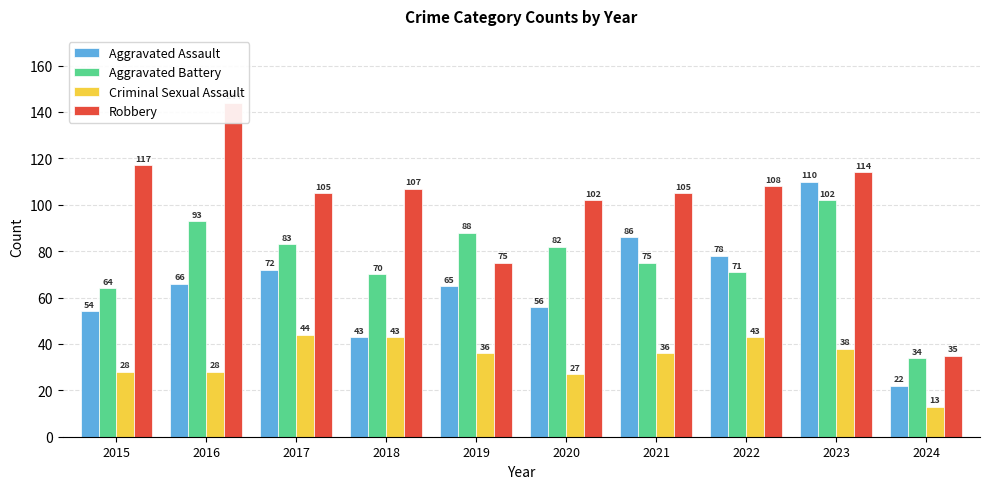

What is the minimum value shown in the chart?

13